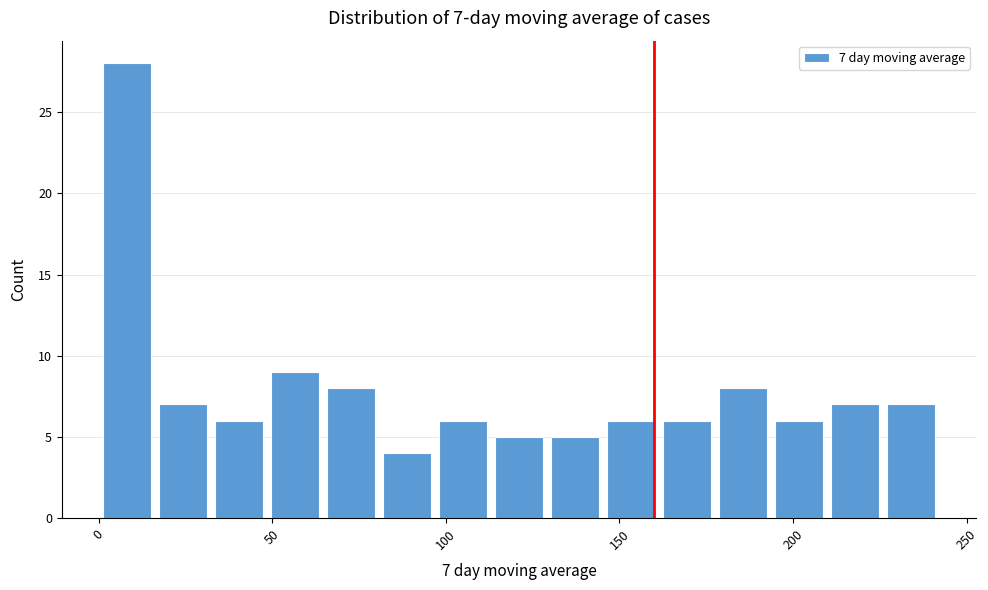

Read against the x-axis, roughly where is the centre of the tallest bar?

10